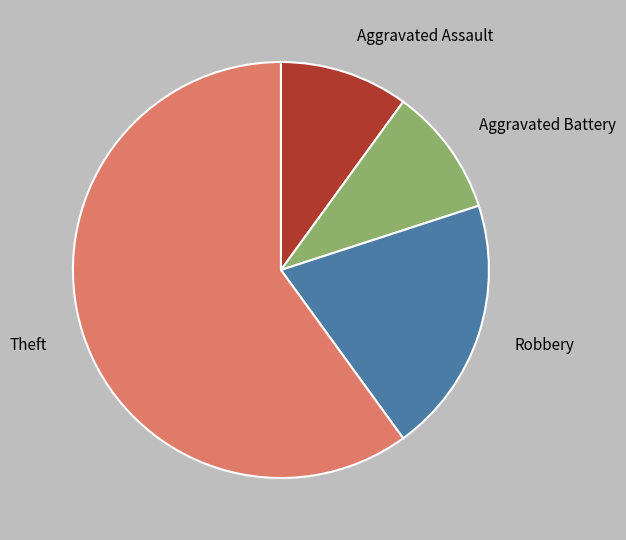

Does Robbery account for over 50% of the chart?

No